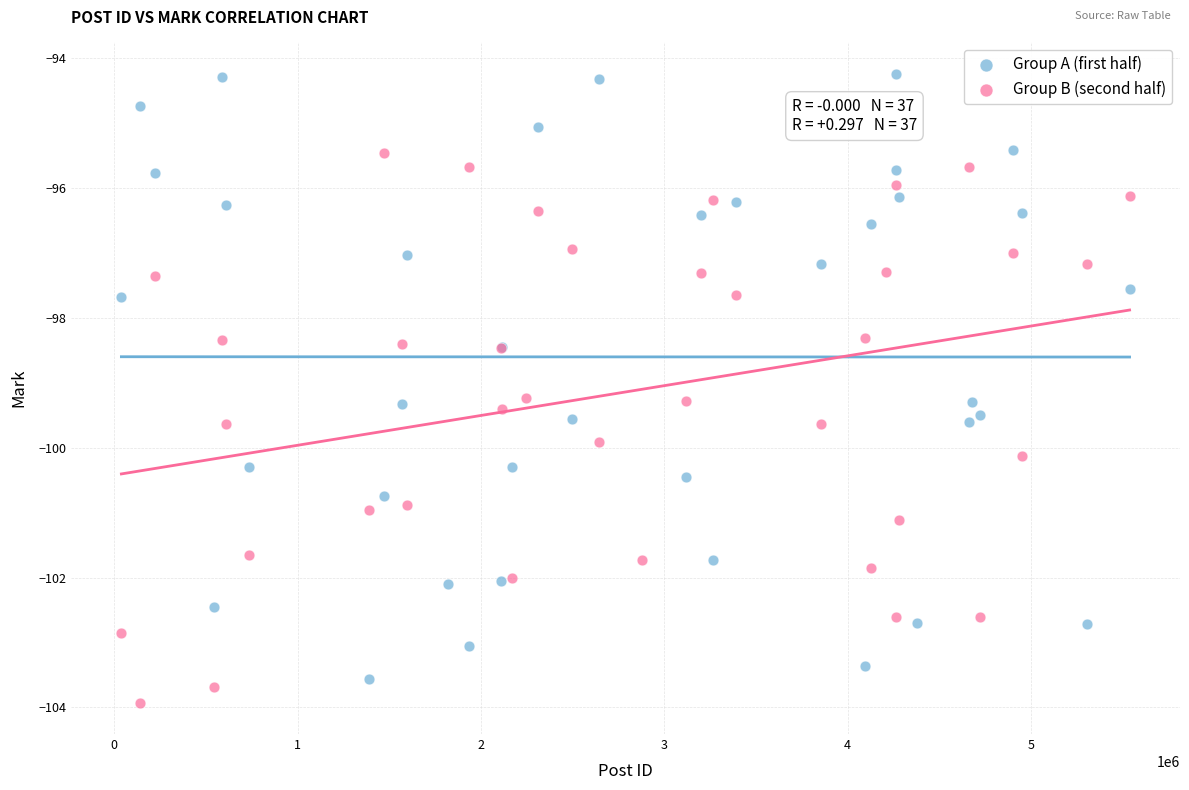

Which series reaches the minimum Y coordinate?

Group B (second half)